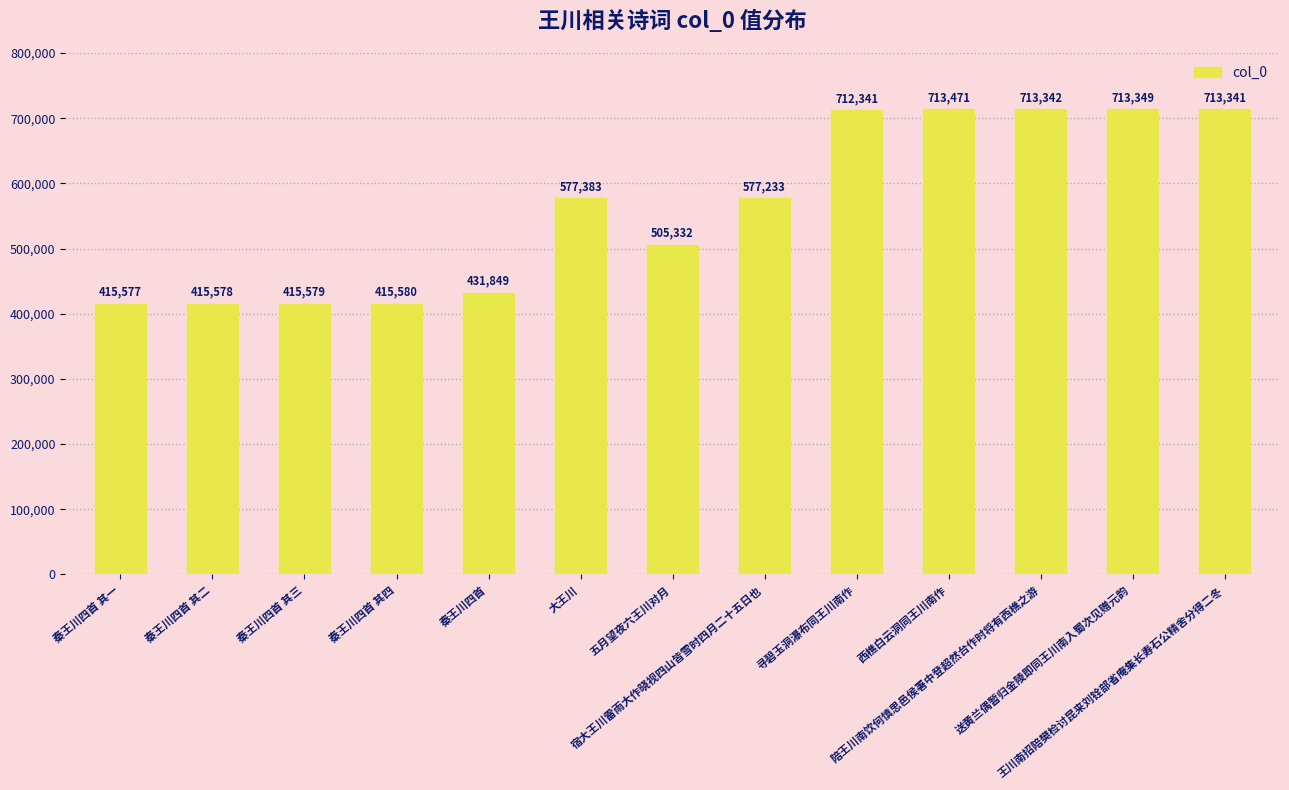

What is the average value?

563073